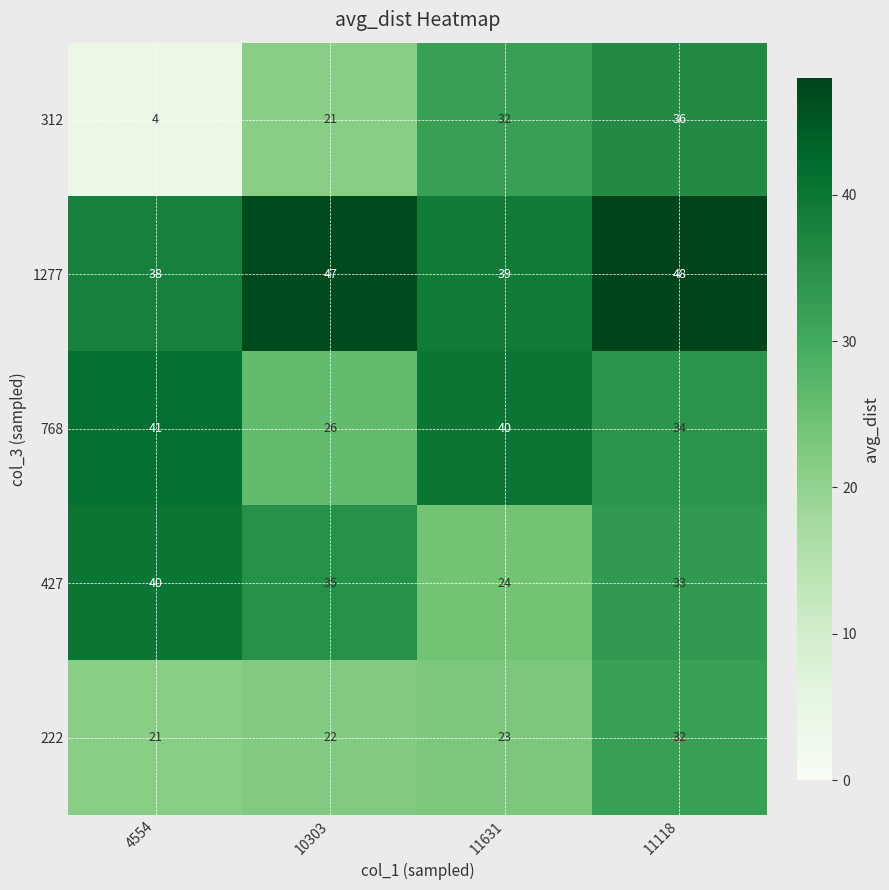

At which category does the chart reach its minimum across all series?

4554